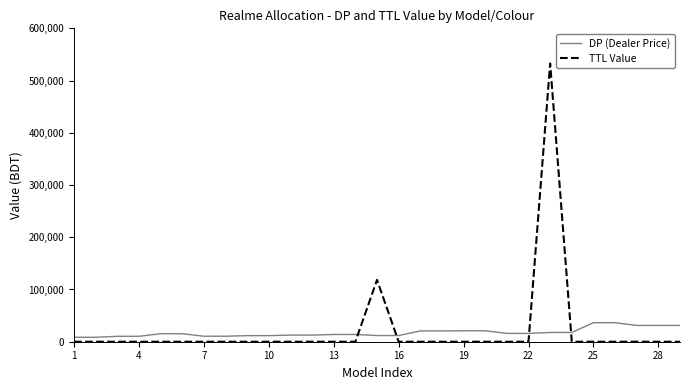

What is the greatest value displayed?

532800